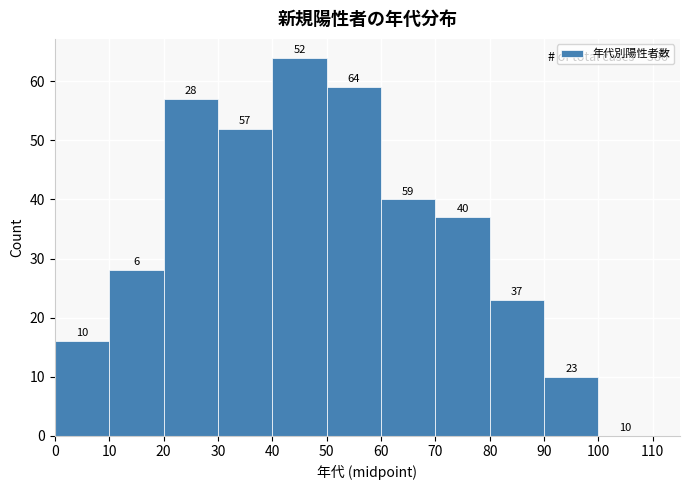

Which range on the x-axis has the tallest bar?

40 to 50